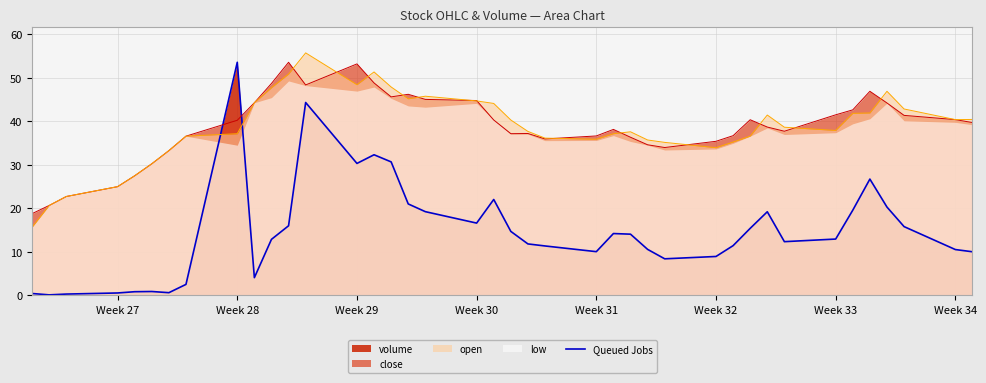

How many intersections are there between Queued Jobs and open?

2